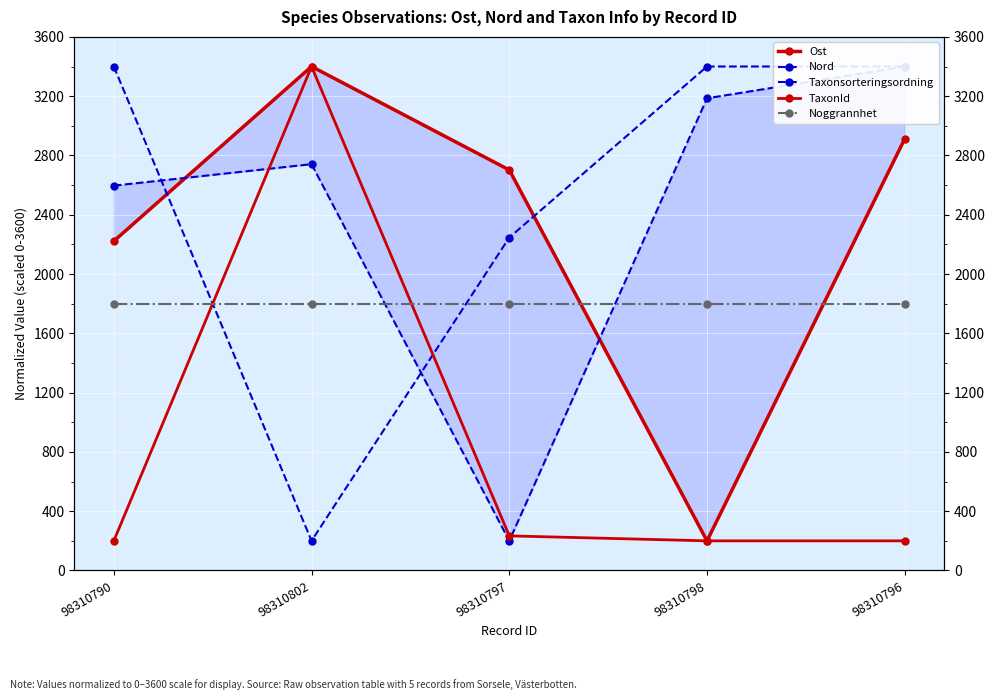

Where is the first local maximum for TaxonId?

98310802